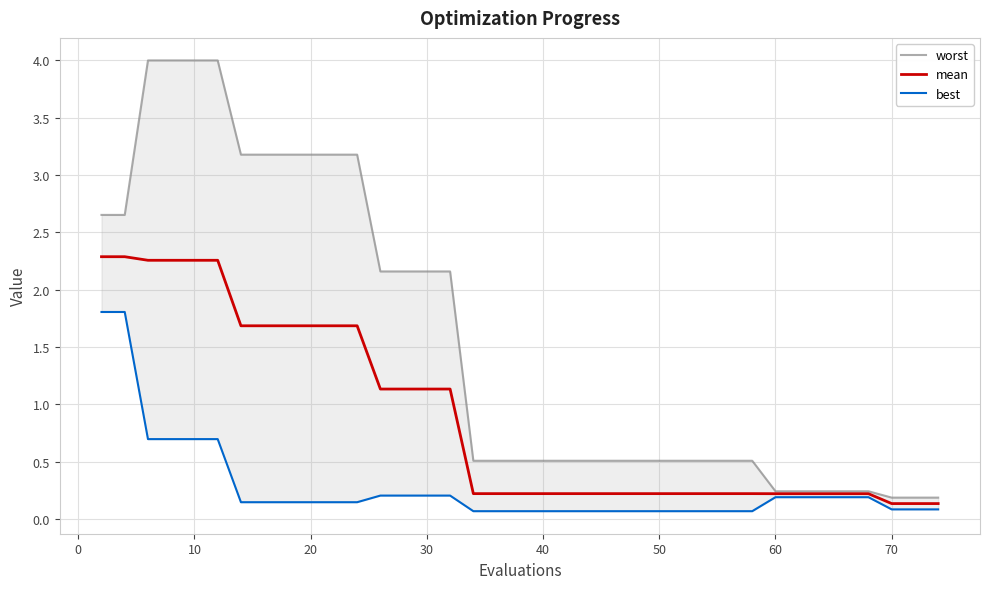

Which label corresponds to the largest value in the chart?

10